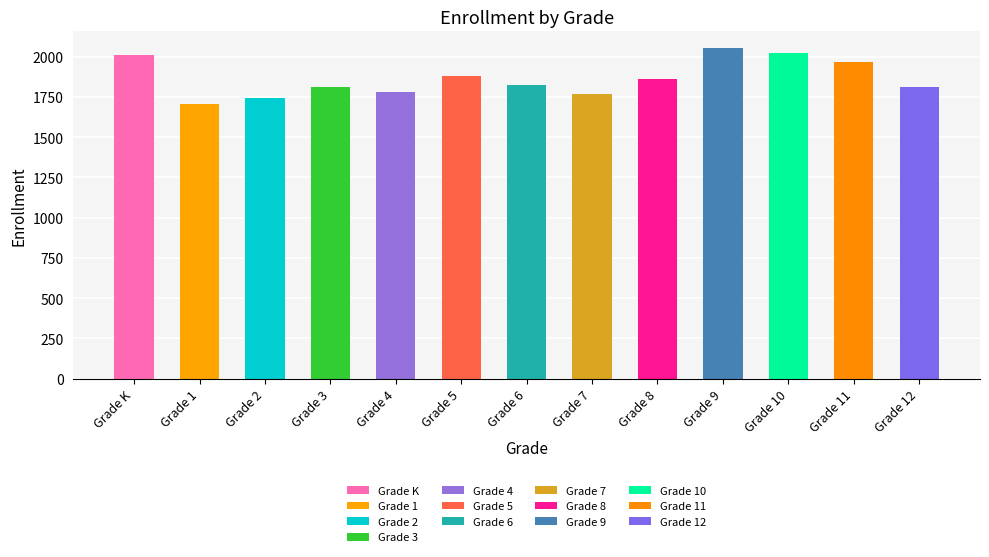

Reading left to right, what are all the values shown in this chart?

2009	1704	1746	1811	1779	1882	1826	1769	1860	2054	2023	1967	1811